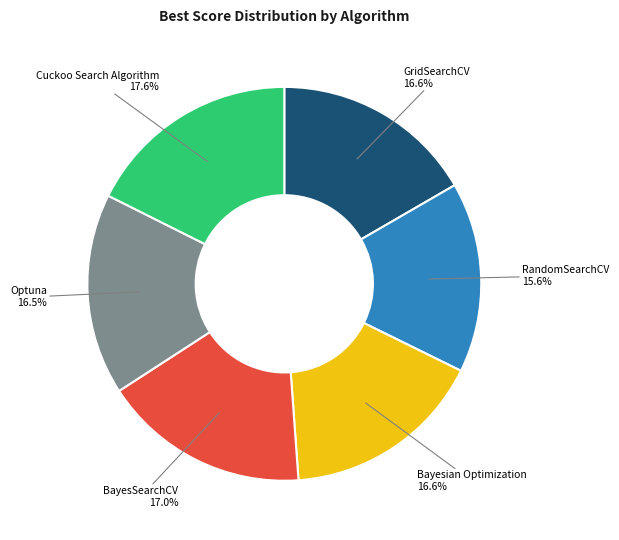

Combined, what portion of the pie is BayesSearchCV and Bayesian Optimization?

33.6%